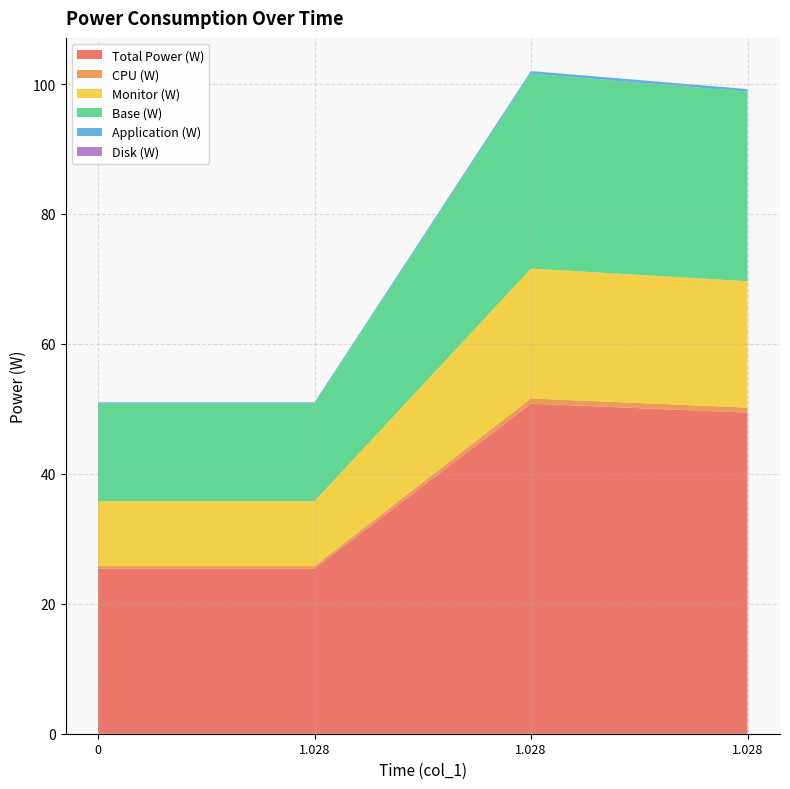

Reading left to right, what are all the values shown in this chart?

Total Power (W): 0=25.4	1.028=25.4	1.028=50.8	1.028=49.4
CPU (W): 0=0.4	1.028=0.4	1.028=0.8	1.028=0.8
Monitor (W): 0=10.0	1.028=10.0	1.028=20.0	1.028=19.5
Base (W): 0=15.0	1.028=15.0	1.028=30.0	1.028=29.2
Application (W): 0=0.2	1.028=0.2	1.028=0.4	1.028=0.4
Disk (W): 0=0.0	1.028=0.0	1.028=0.0	1.028=0.0